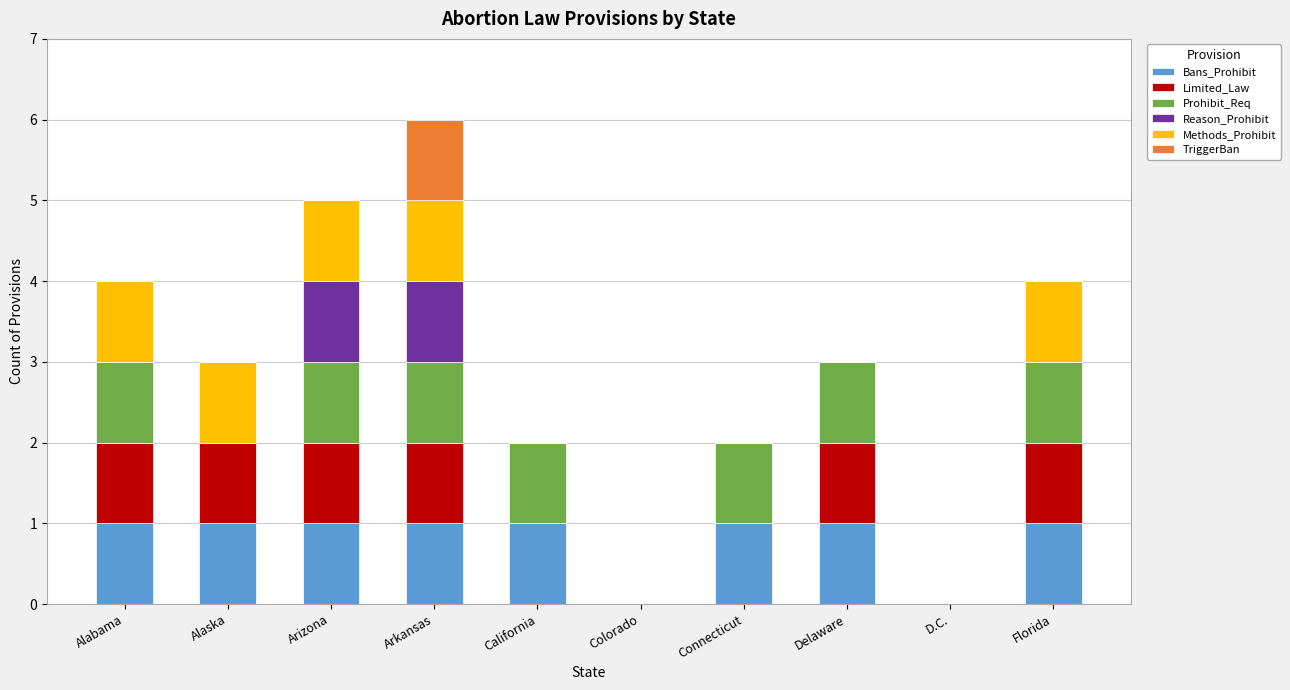

What is the total value across all series at Arizona?

5